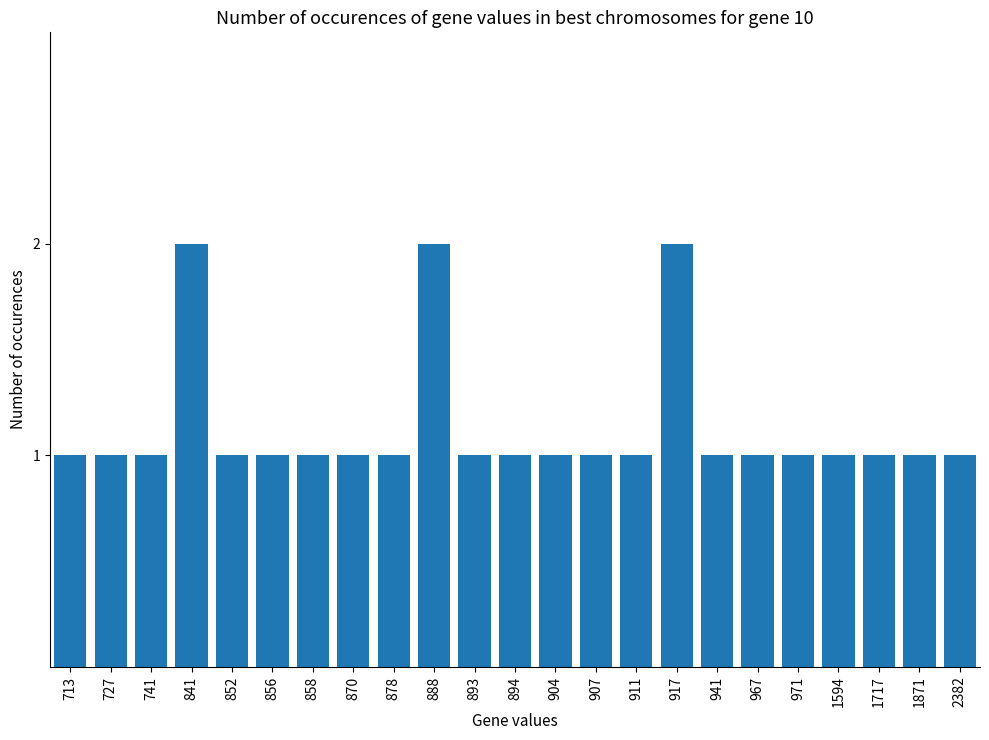

What is the ratio of the value at 878 to the value at 888?

0.5